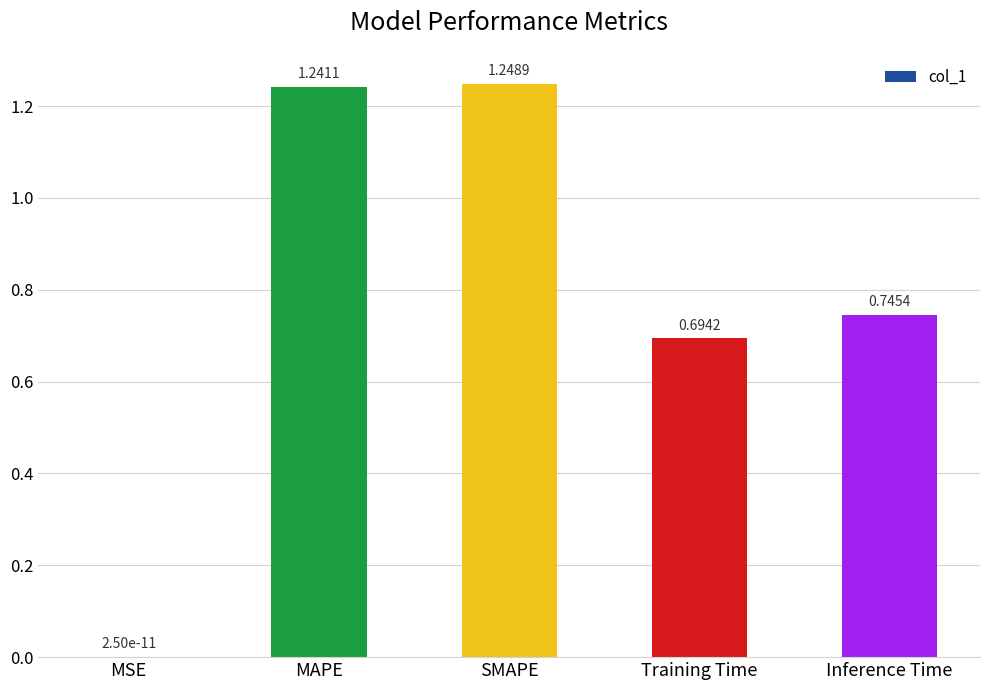

What is the sum of all values?

3.9